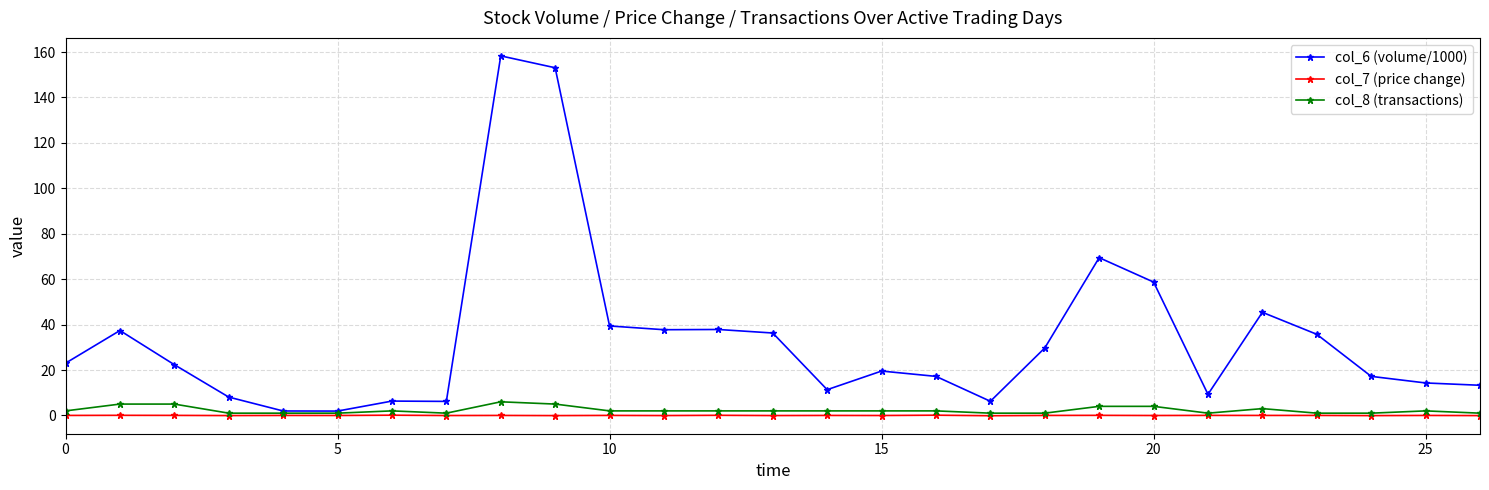

True or false: col_7 (price change) and col_6 (volume/1000) cross at least once.

False